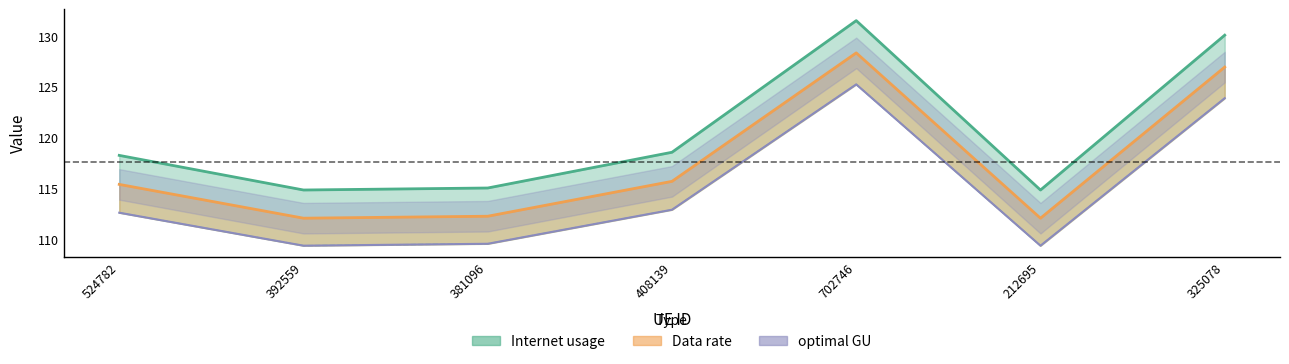

At which category does Internet usage reach its first local peak?

702746